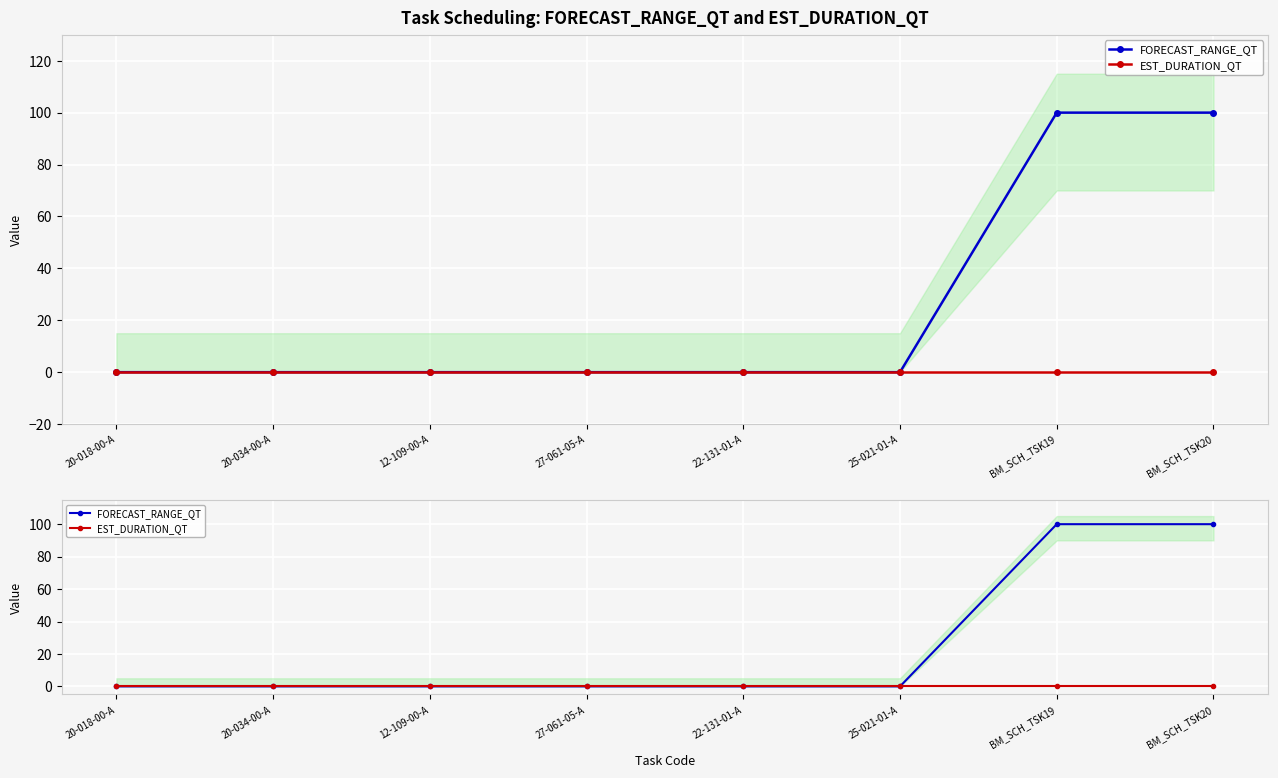

What position from the left is 27-061-05-A?

4